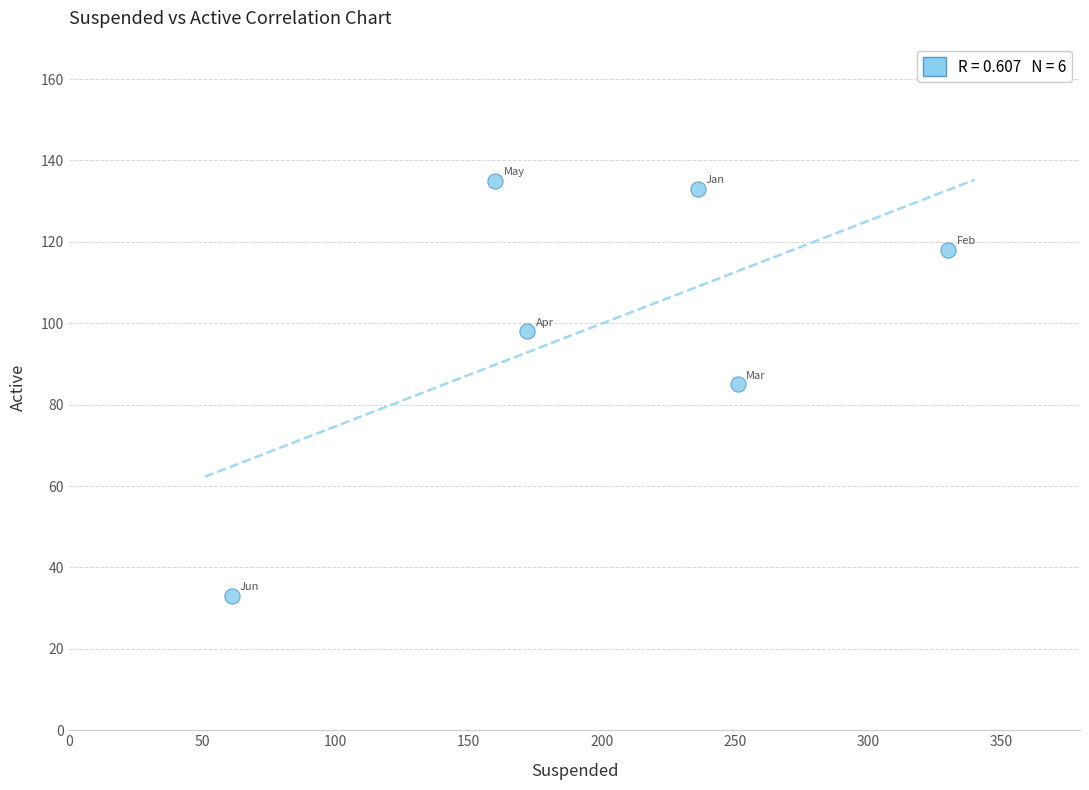

What is the average Y value?

100